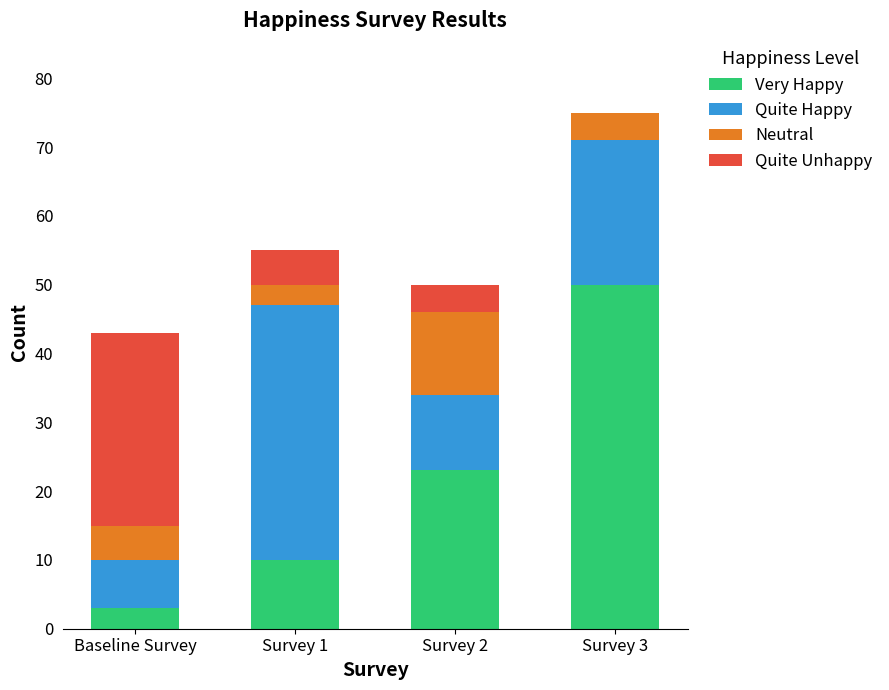

What is the total value across all series at Survey 1?

55